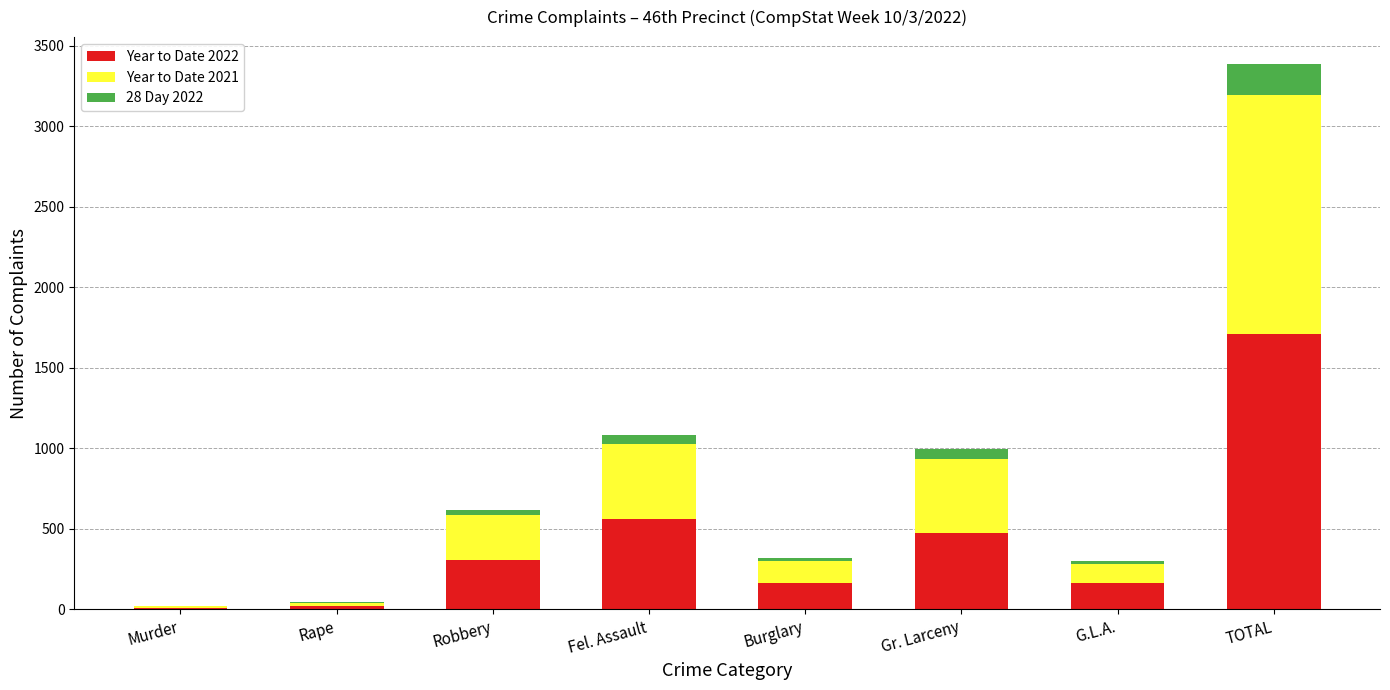

The Year to Date 2022 series shows 289 at G.L.A.. True or false?

False